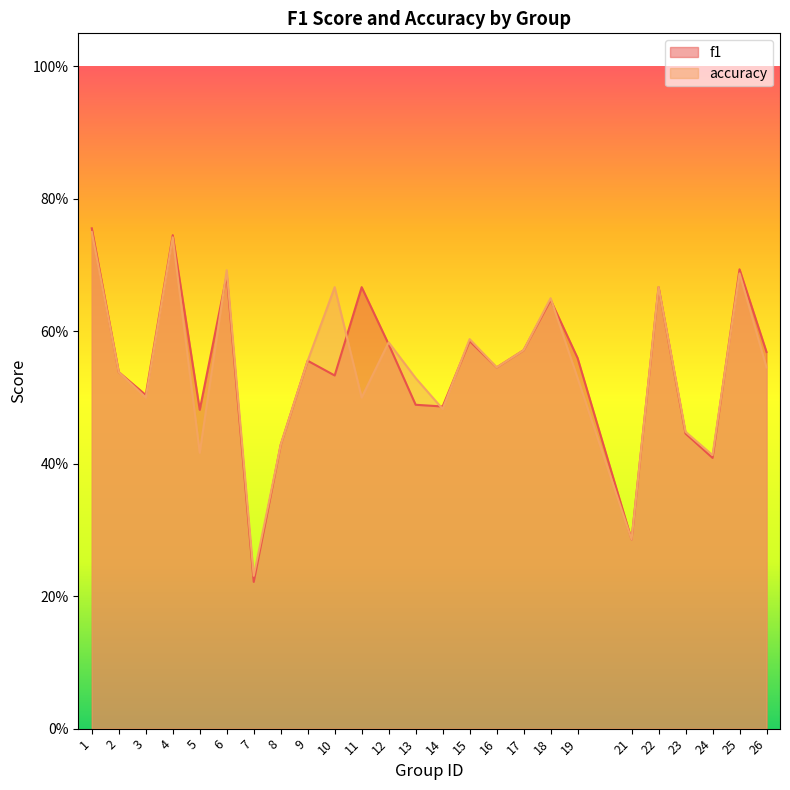

Is the value of accuracy at 25 greater than the value of f1 at 17?

Yes